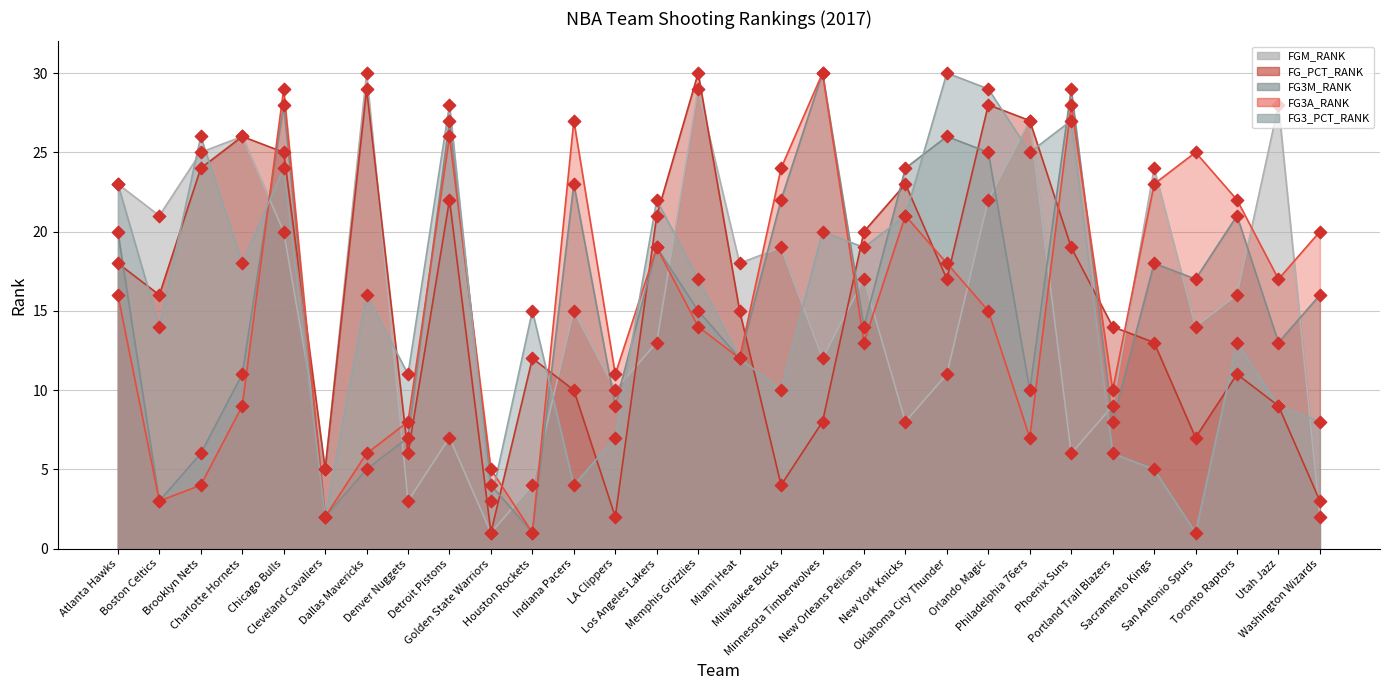

Which series has the widest spread of Y values?

FGM_RANK